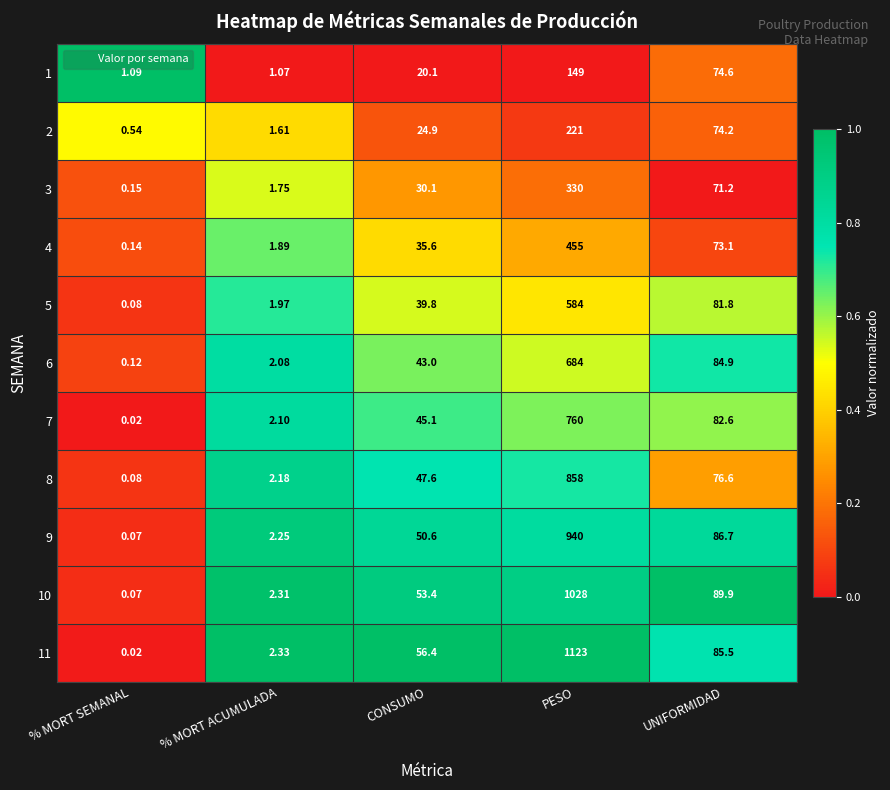

At which category is the sum across all series the highest?

PESO